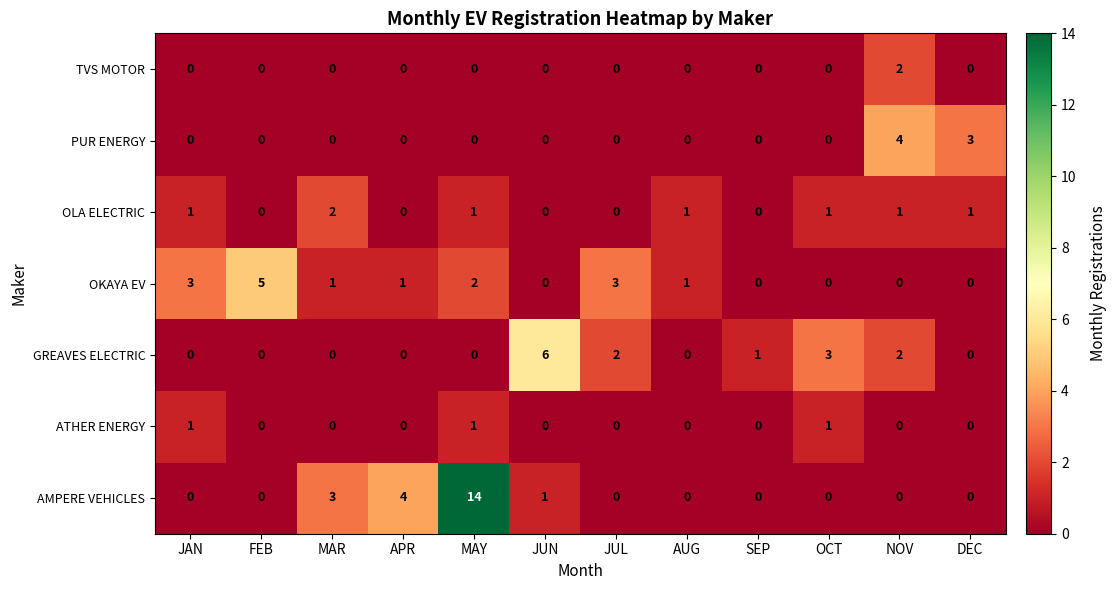

What is the total value across all series at JAN?

5